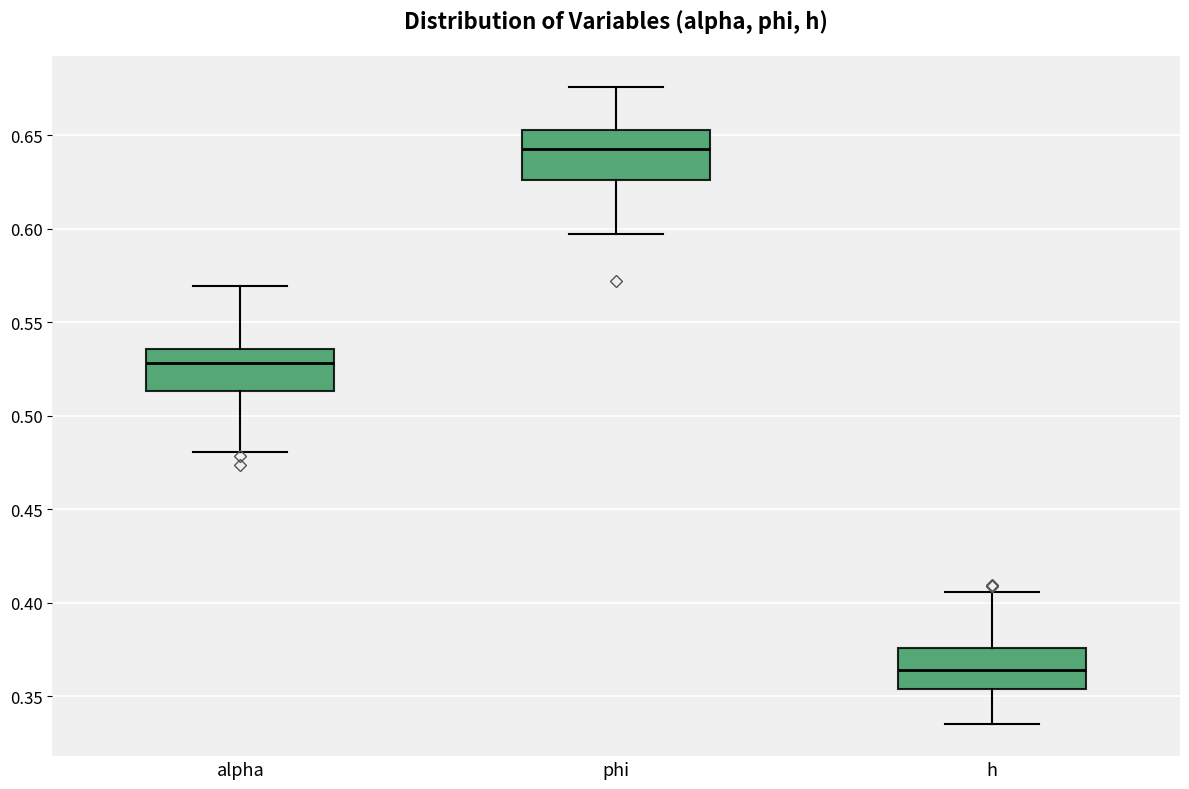

Where does the median line of the box for h sit on the y-axis? The values are not printed on the chart, so give them approximately, as read against the axis.

0.365